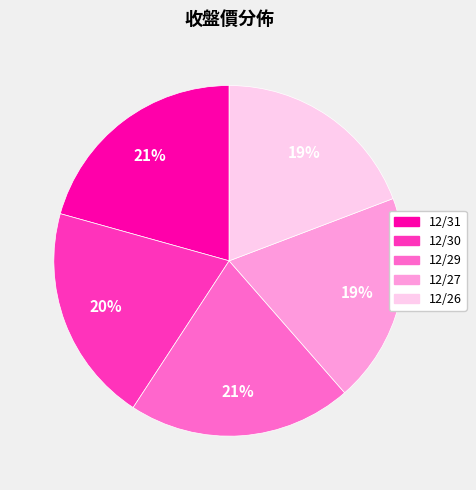

Is it true that 12/31 is 14% of the pie?

False